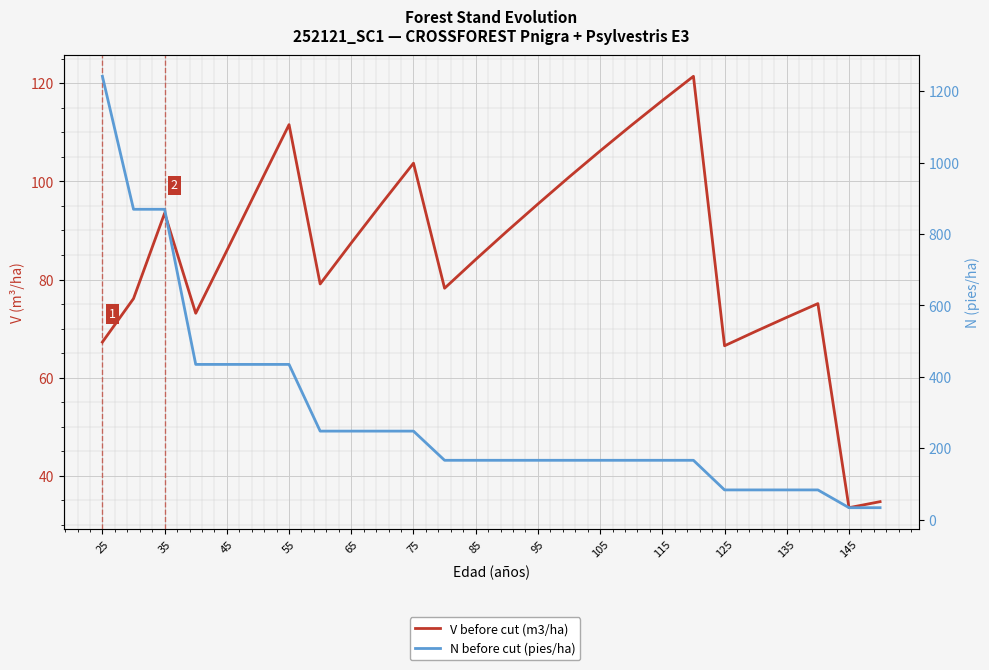

Is the value of N before cut (pies/ha) at 25 greater than the value of V before cut (m3/ha) at 65?

Yes